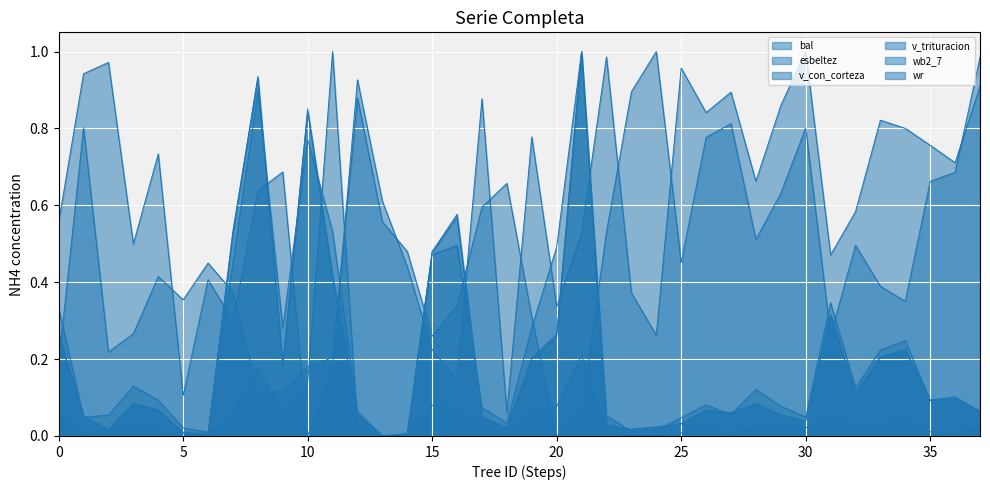

True or false: v_con_corteza has a value of 1.0 at 280206025.

True